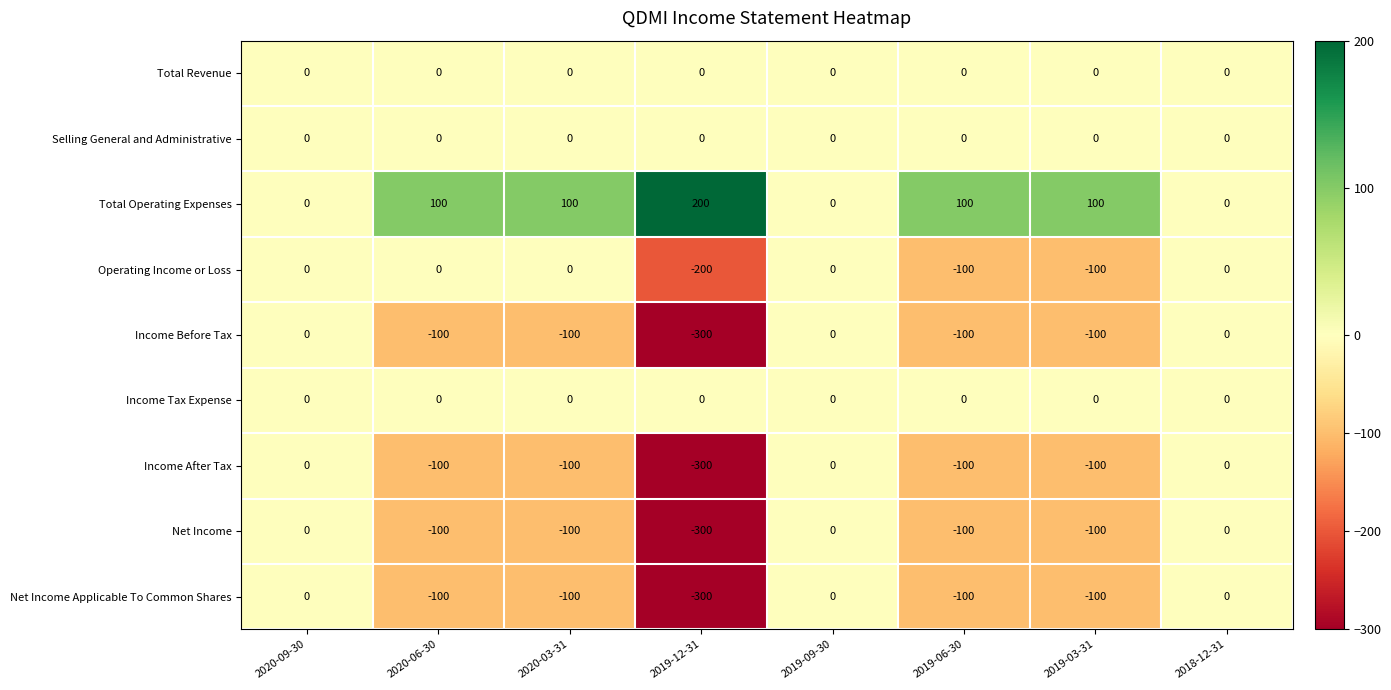

Which series has the largest total across all categories?

Total Operating Expenses